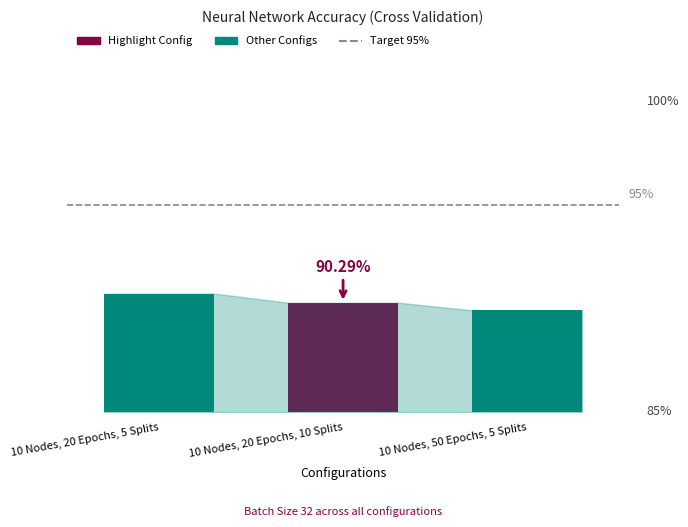

Rank the categories by value from highest to lowest.

10 Nodes, 20 Epochs, 5 Splits, 10 Nodes, 20 Epochs, 10 Splits, 10 Nodes, 50 Epochs, 5 Splits